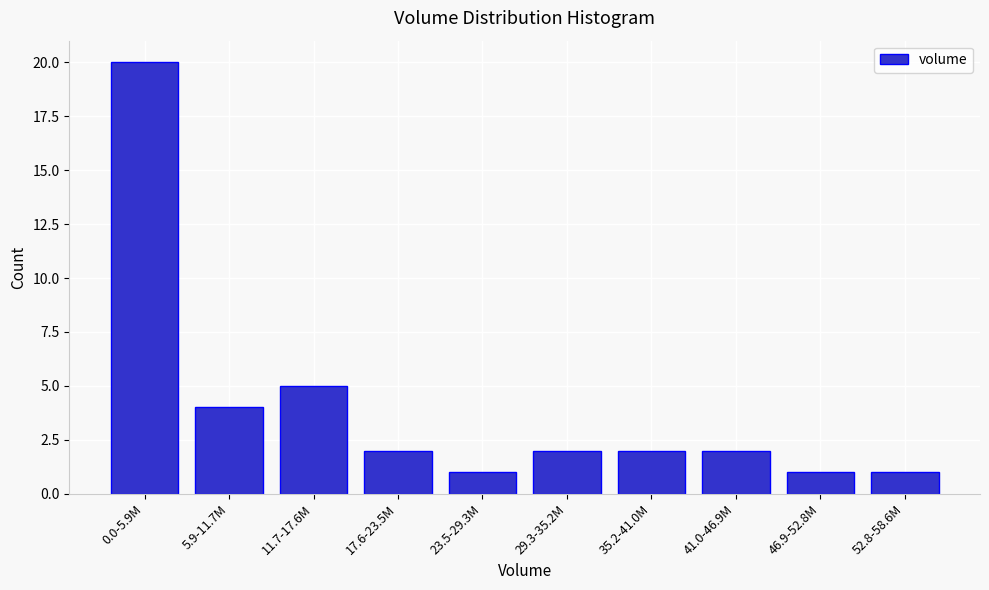

Reading left to right, transcribe all the data shown in this chart.

0.0-5.9M=20	5.9-11.7M=4	11.7-17.6M=5	17.6-23.5M=2	23.5-29.3M=1	29.3-35.2M=2	35.2-41.0M=2	41.0-46.9M=2	46.9-52.8M=1	52.8-58.6M=1